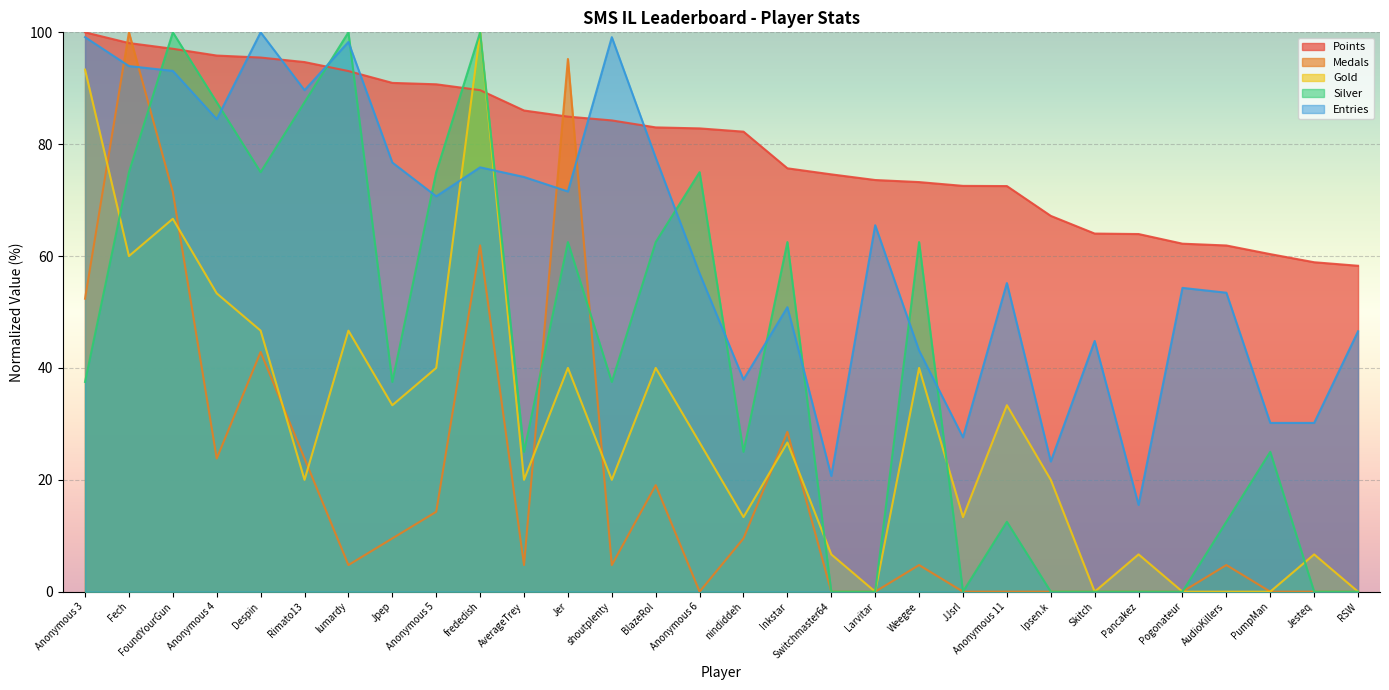

Which series has the largest range (max minus min)?

Medals